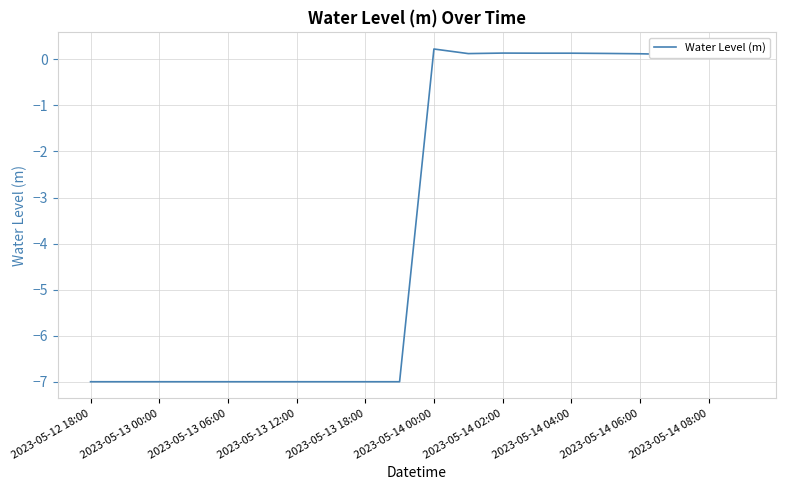

What is the difference between the maximum and minimum values?

7.2